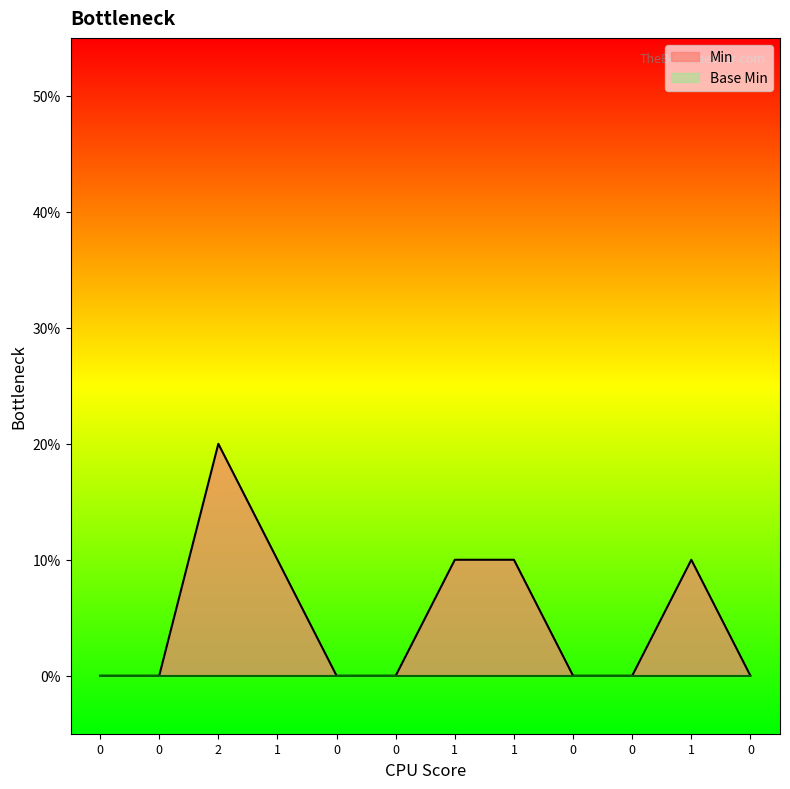

The chart shows a value of 0 at 0. True or false?

True